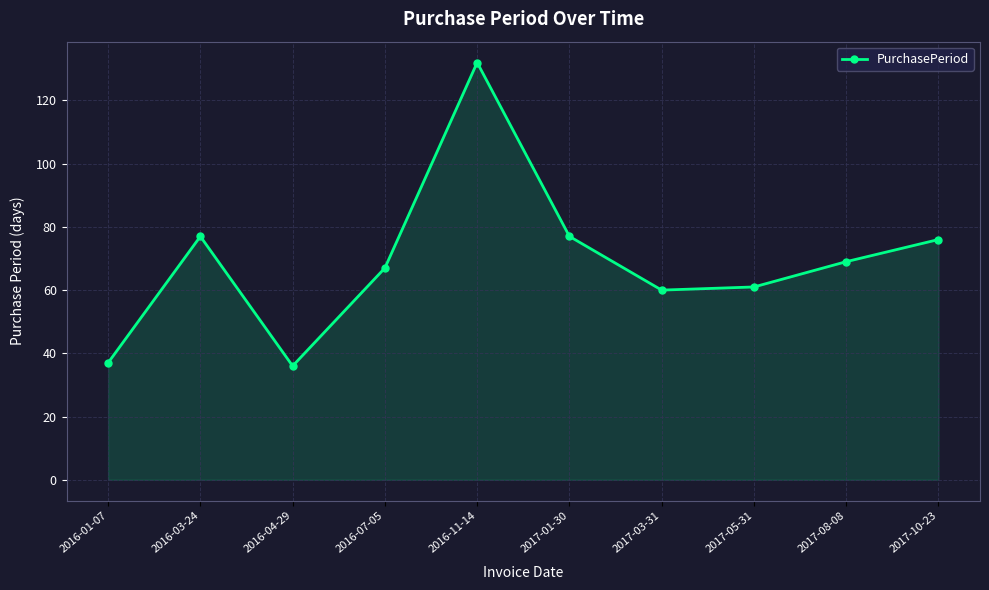

What is the difference between the maximum and minimum values?

96